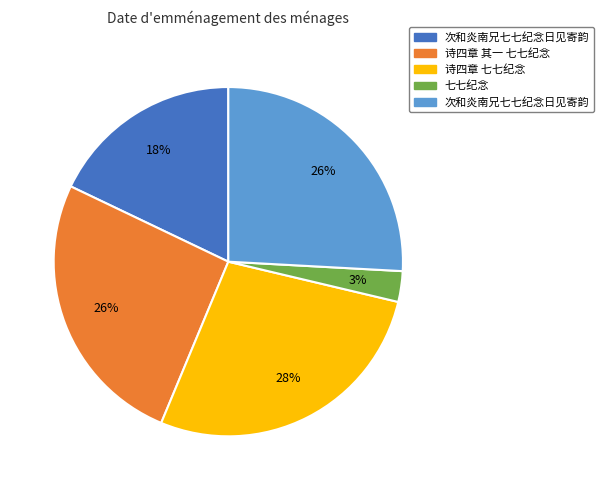

Does any single category account for the majority?

No